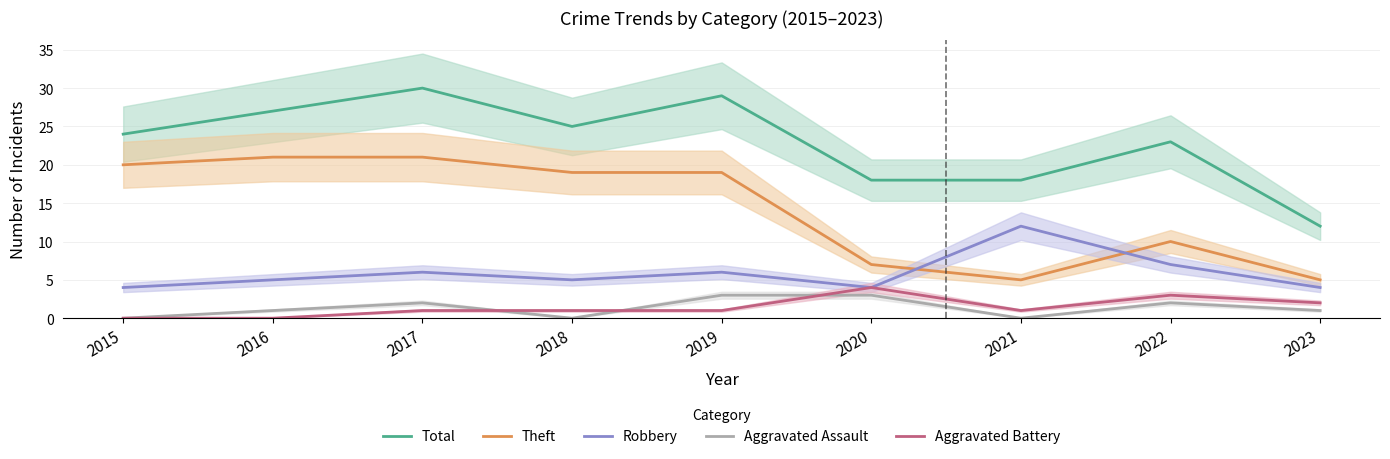

What is the value of the Aggravated Battery point at the 4th from the left?

1